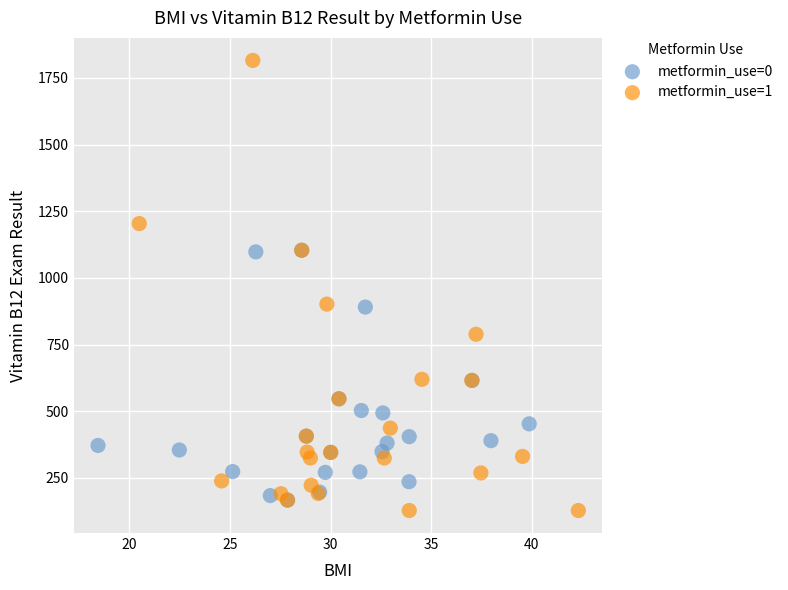

Which series reaches the minimum Y coordinate?

metformin_use=1